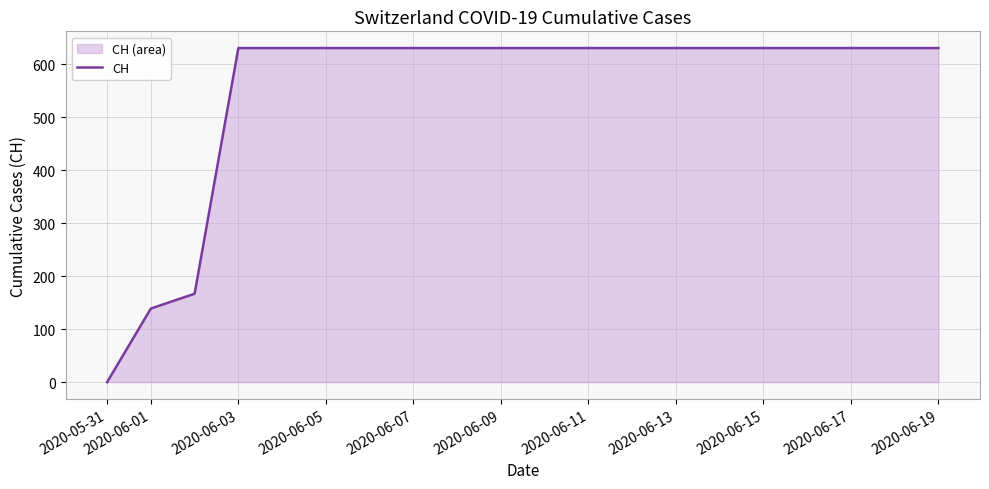

Is it true that the value at 2020-06-11 is 822?

False